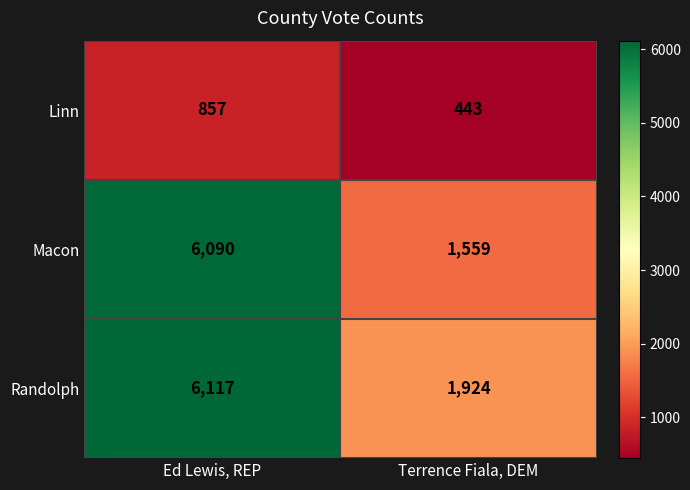

Reading left to right, what are all the values shown in this chart?

Linn: Ed Lewis, REP=857	Terrence Fiala, DEM=443
Macon: Ed Lewis, REP=6090	Terrence Fiala, DEM=1559
Randolph: Ed Lewis, REP=6117	Terrence Fiala, DEM=1924